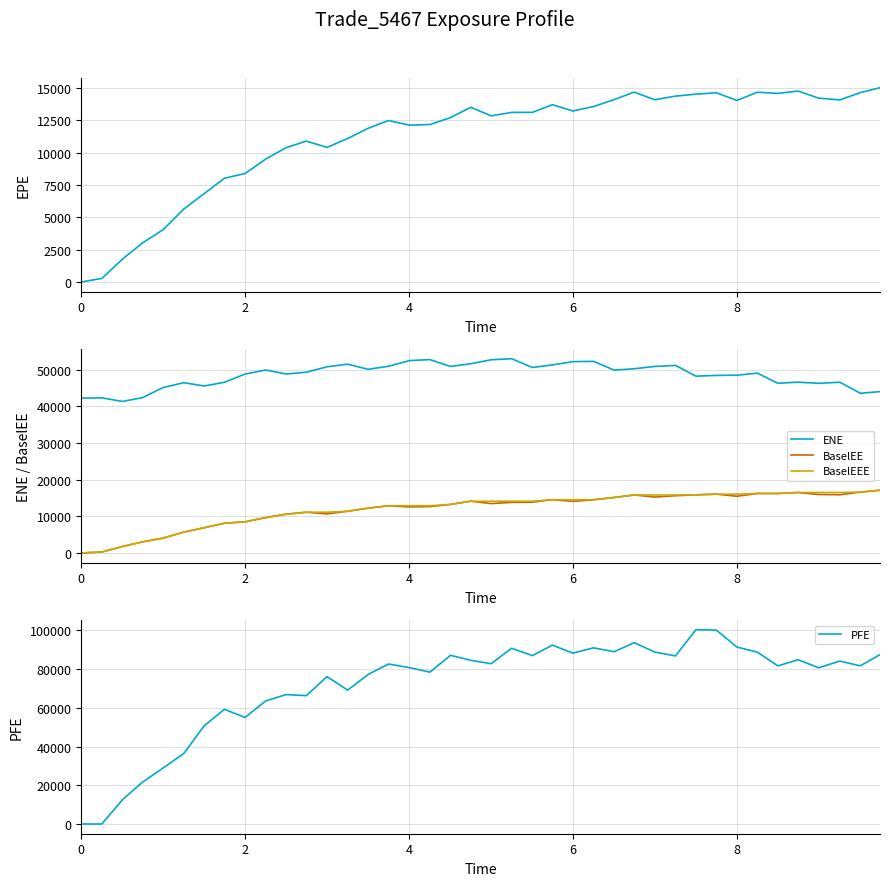

The ENE series shows 71907.3 at 27. True or false?

False